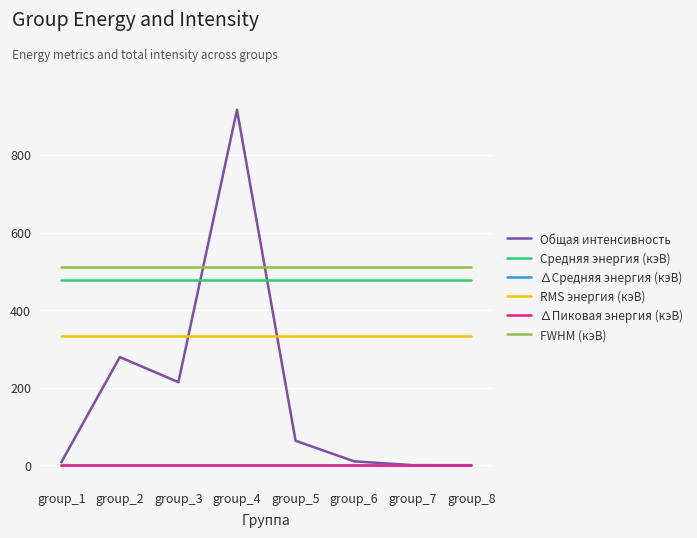

At which category is the sum across all series the highest?

group_4